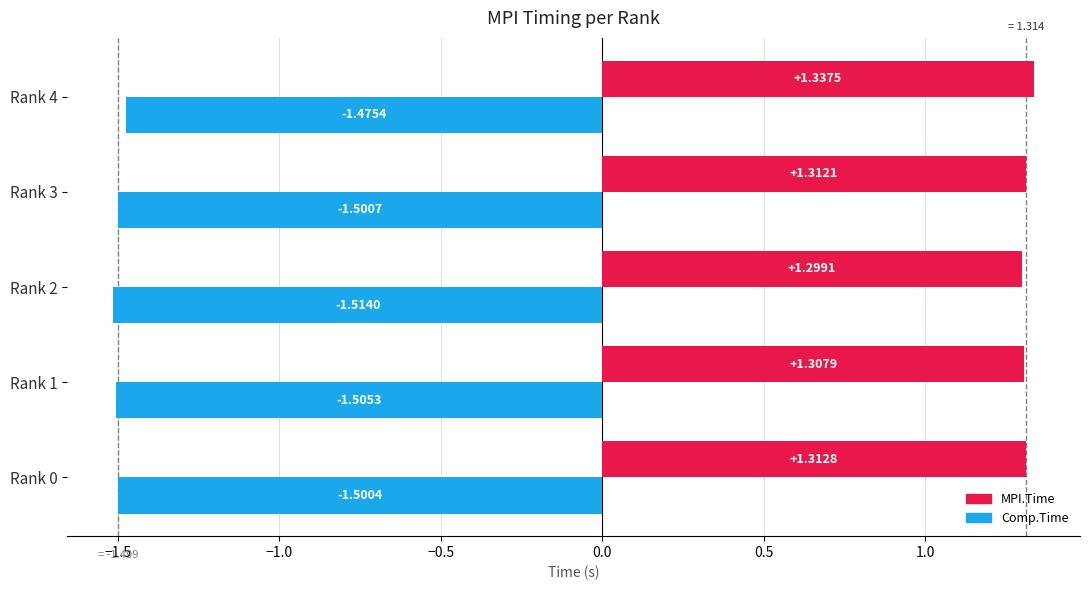

List the series in order of their peak value, highest first.

MPI.Time, Comp.Time